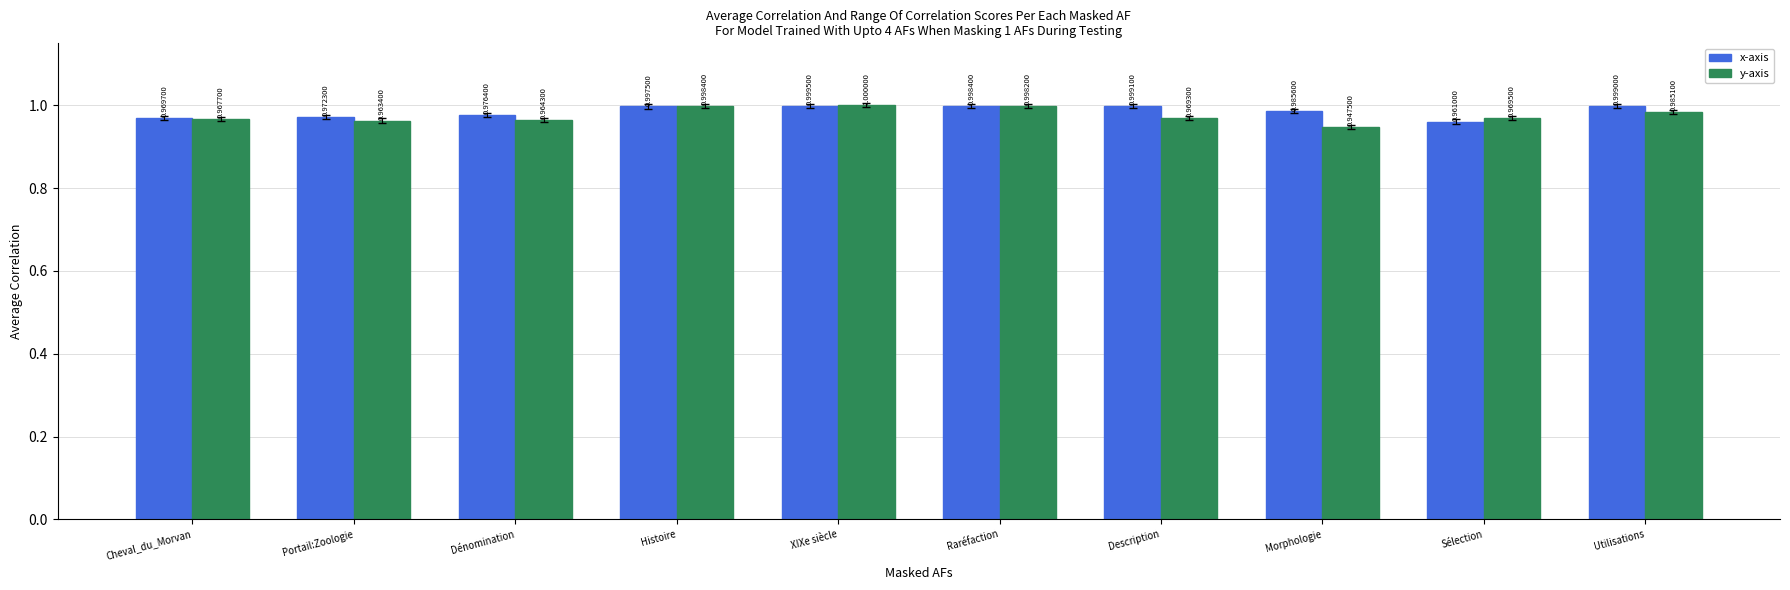

How many distinct data groups are displayed?

2